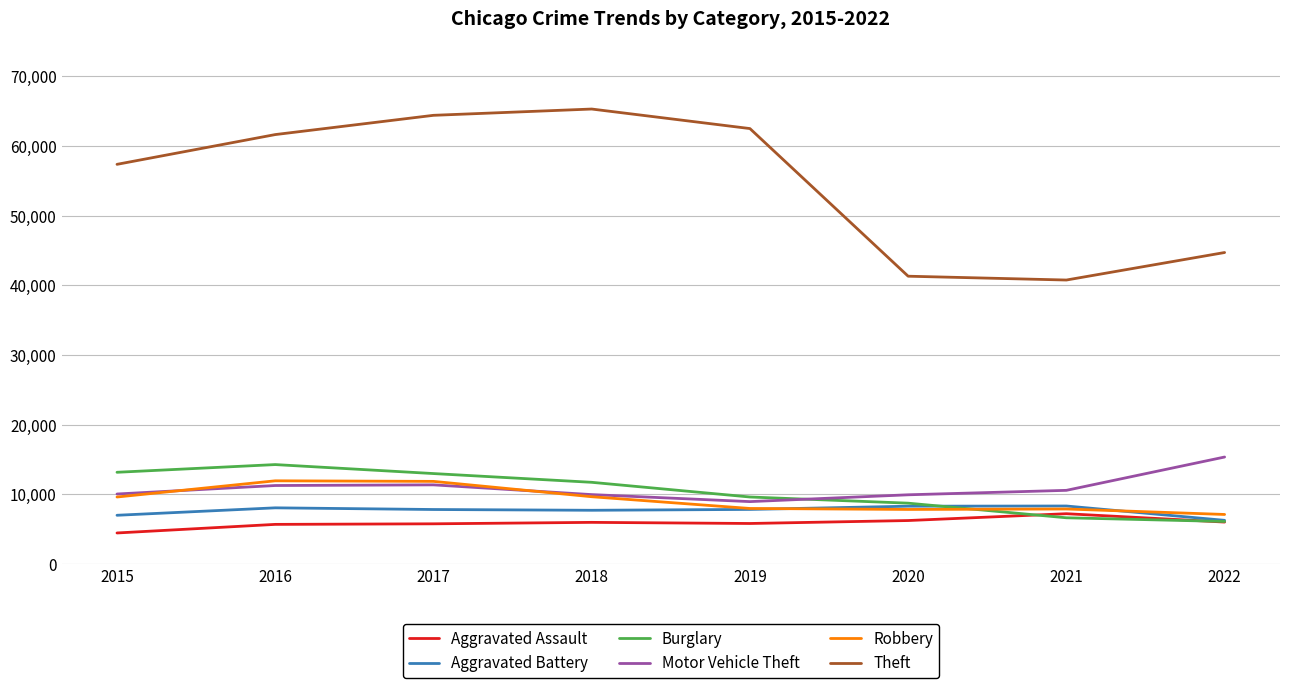

After their last crossing, which series has the higher values: Aggravated Battery or Robbery?

Robbery